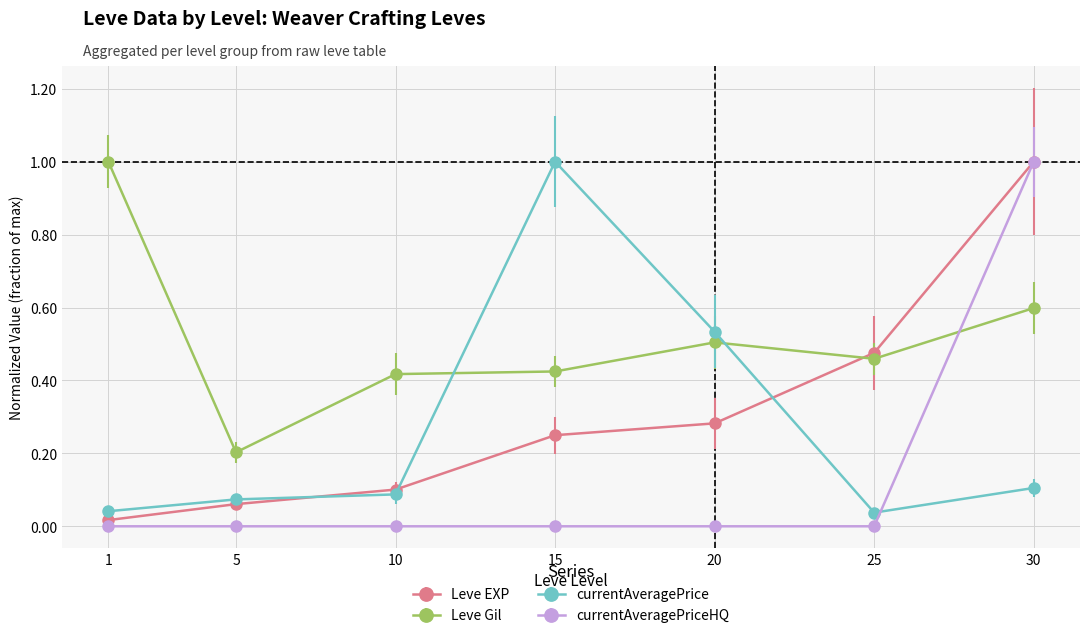

Which series has the largest total across all categories?

Leve Gil